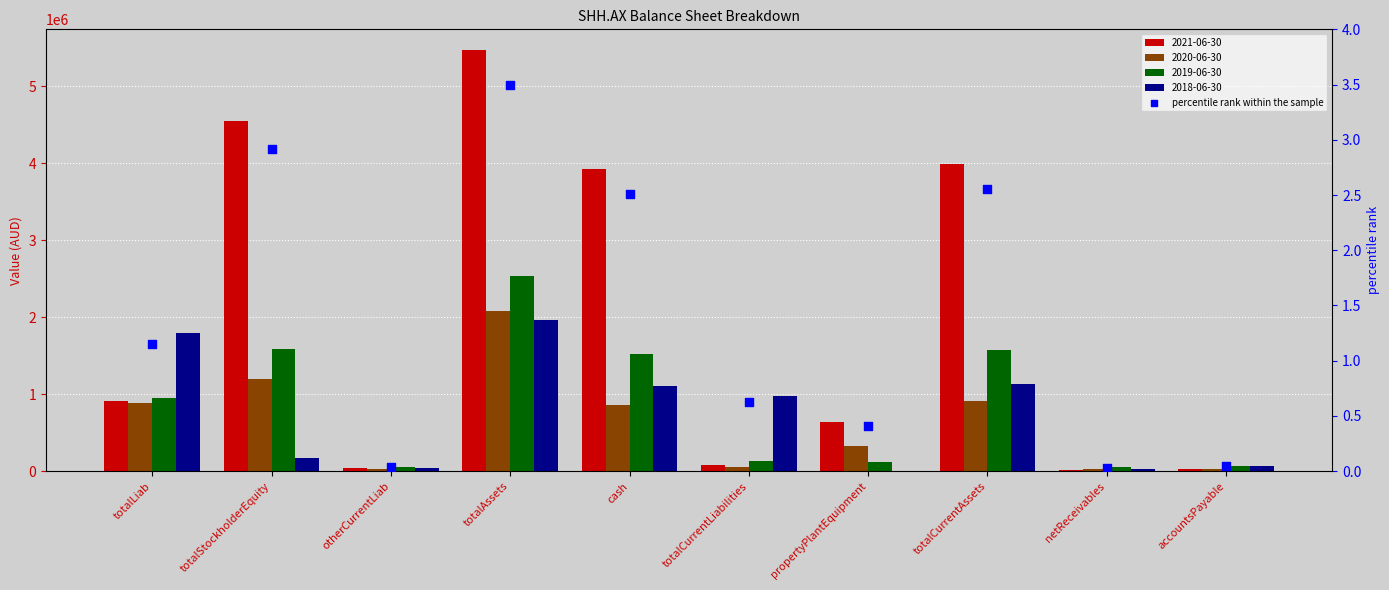

Between totalStockholderEquity and totalLiab, which is larger?

totalStockholderEquity